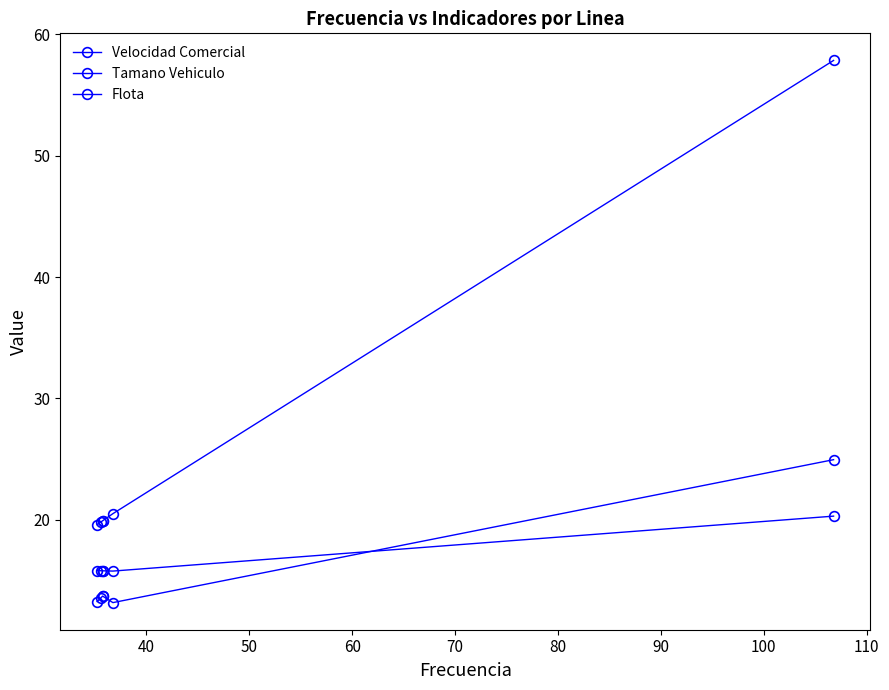

True or false: Flota and Tamano Vehiculo intersect in this chart.

False